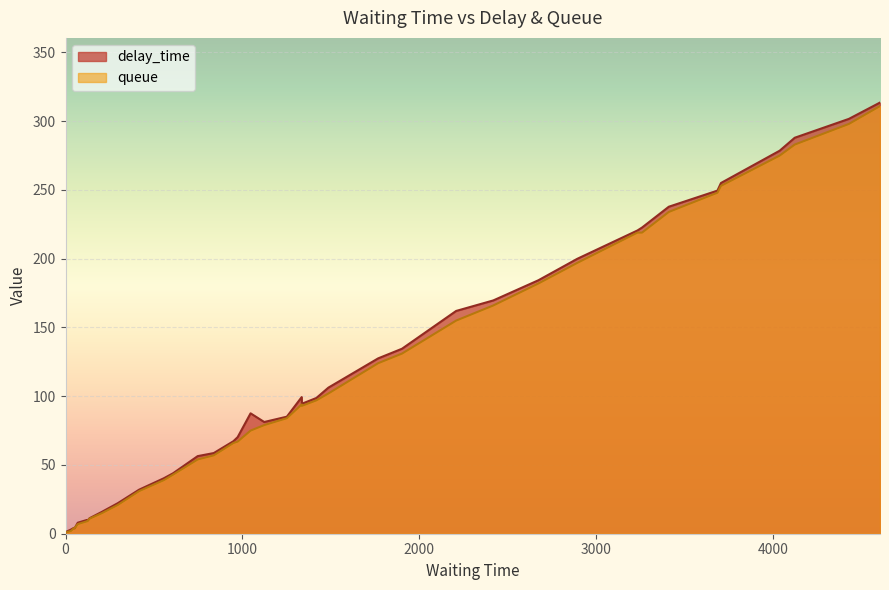

What is the average value of the delay_time series?

111.4